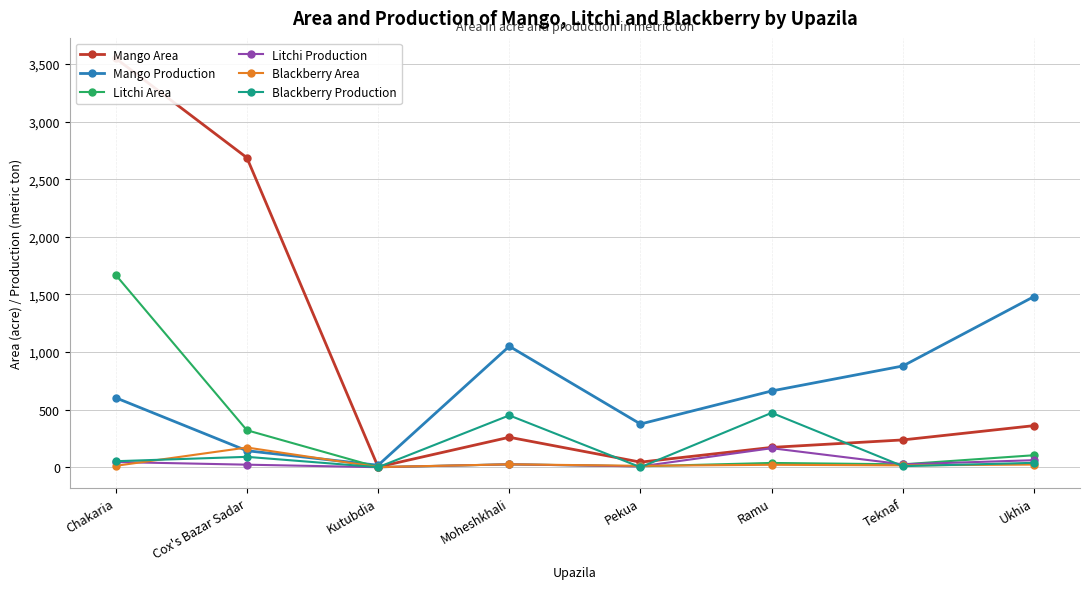

What is the total value across all series at Kutubdia?

20